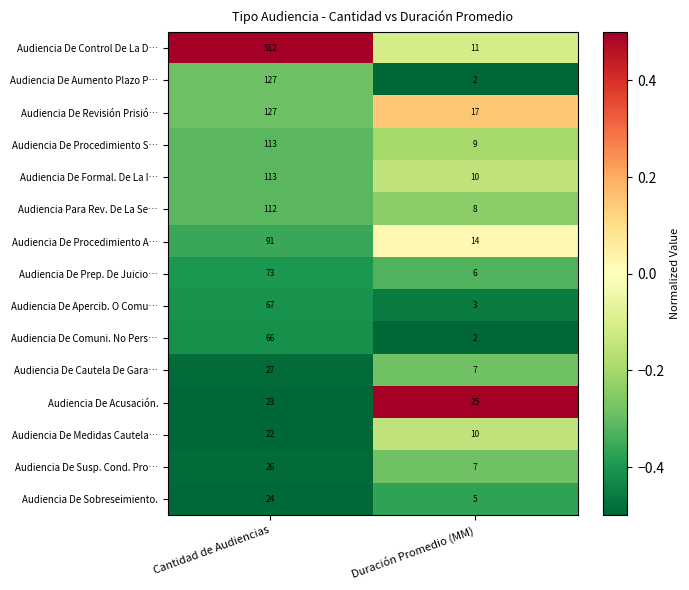

At which category is the sum across all series the highest?

Cantidad de Audiencias